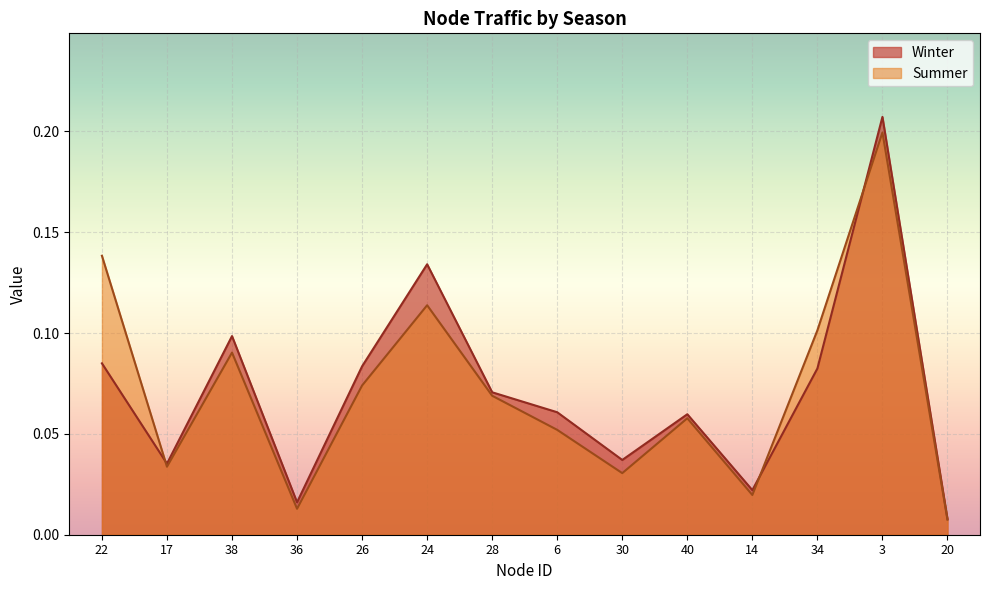

Which series has the widest spread of values?

Winter